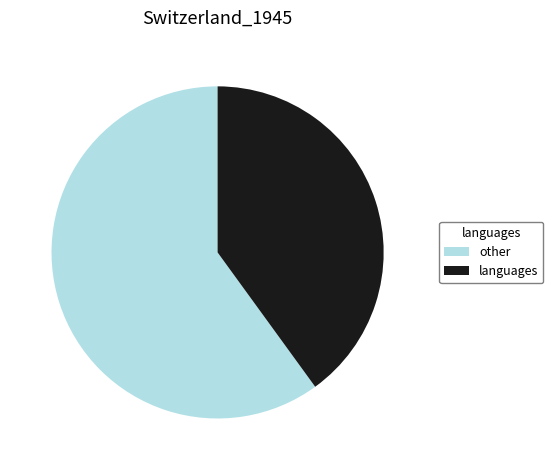

Which slice is the smallest?

languages